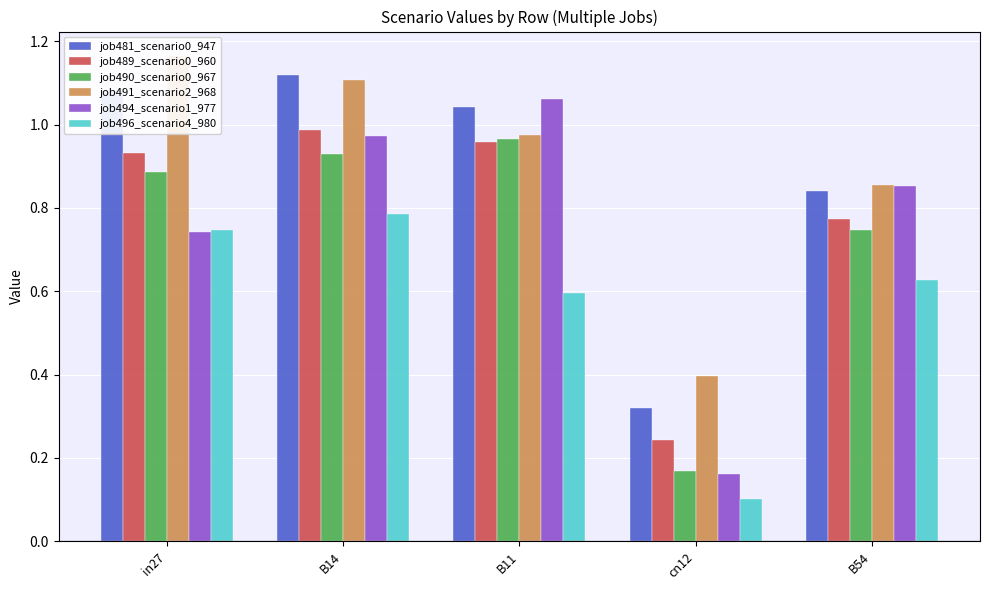

What is the sum of the job490_scenario0_967 values at in27 and B11?

1.9